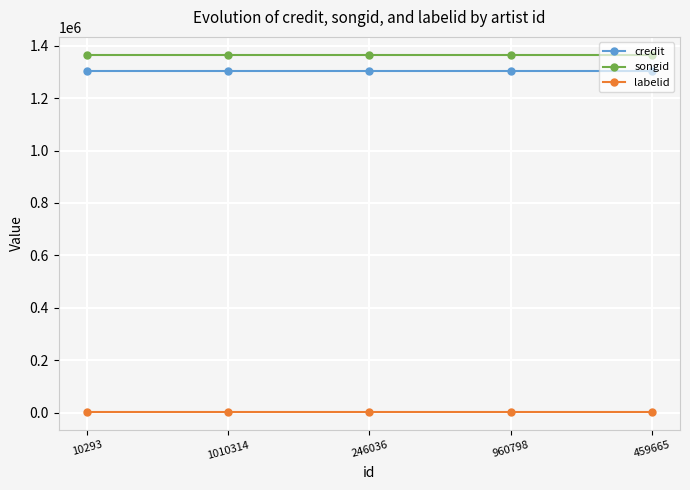

Is this an area chart (filled region under the line)?

No